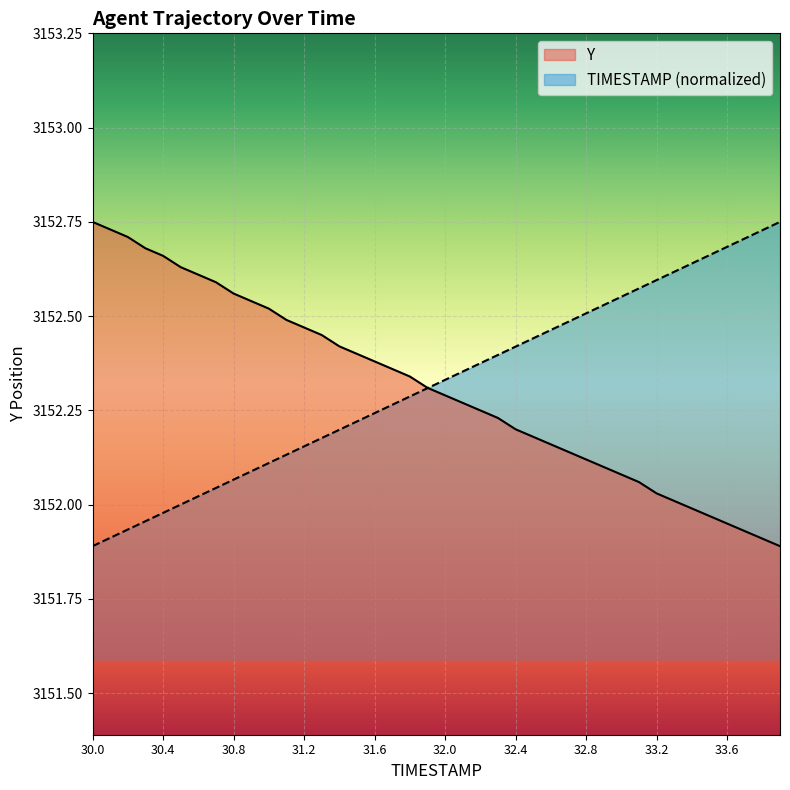

Does the chart display data point markers on the line(s)?

No